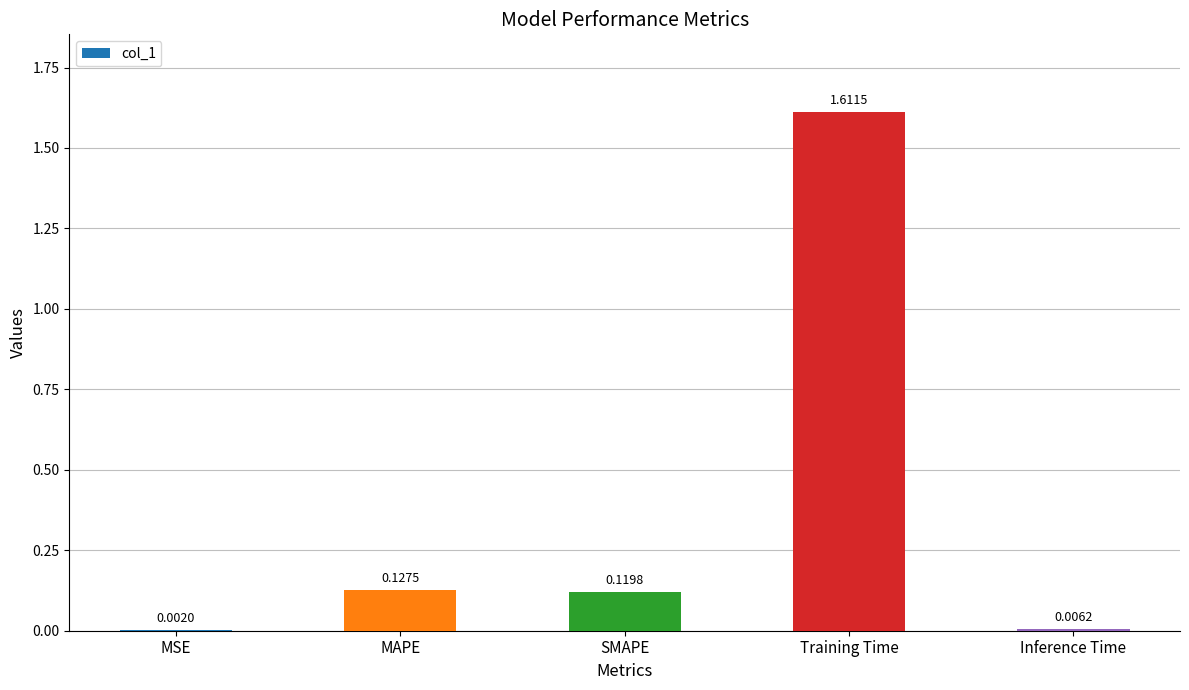

What is the sum of all values?

1.9